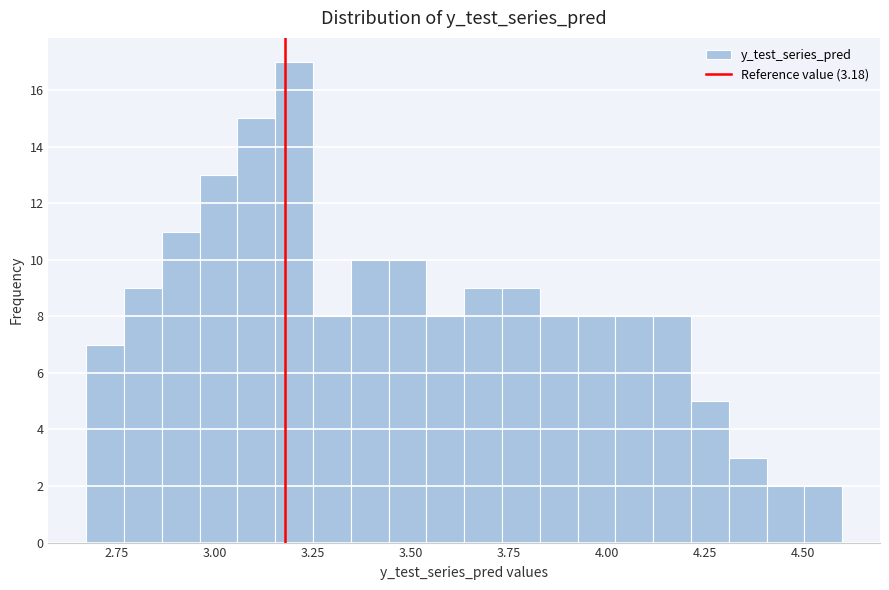

Around what value on the x-axis is the tallest bar? Give the approximate position of its centre, as read against the axis.

3.20